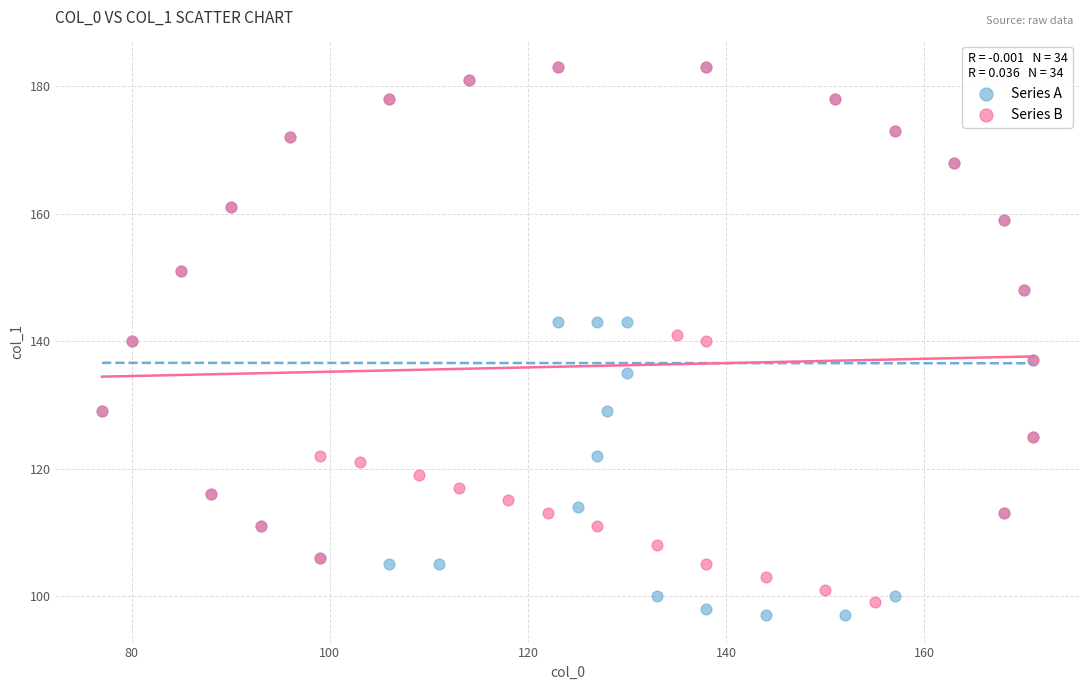

What are all the series names shown in the legend?

Series A, Series B